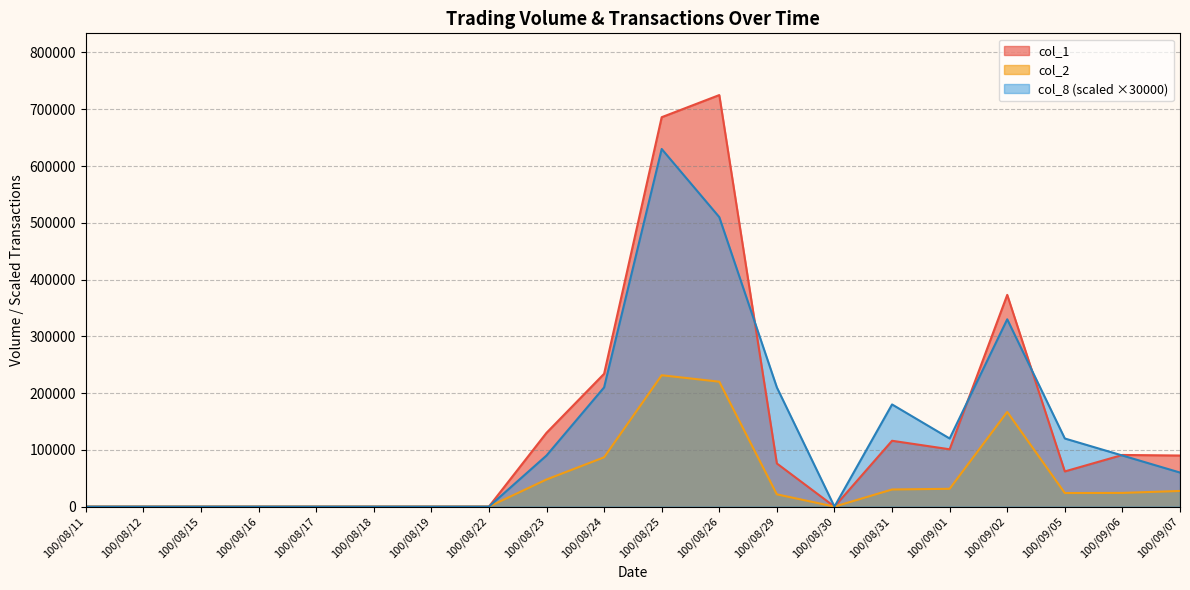

In col_8, how many points are higher than both neighbors (excluding endpoints)?

3